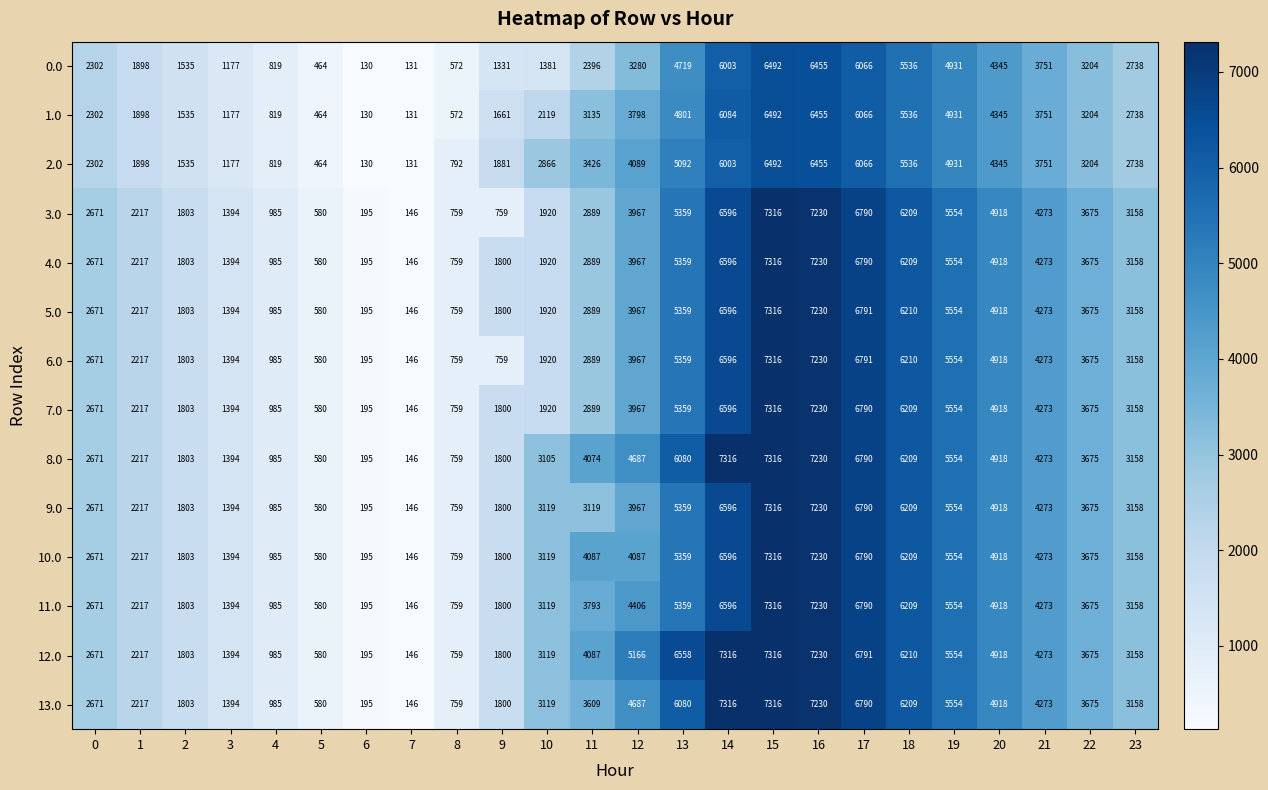

Count the number of categories in the chart.

24